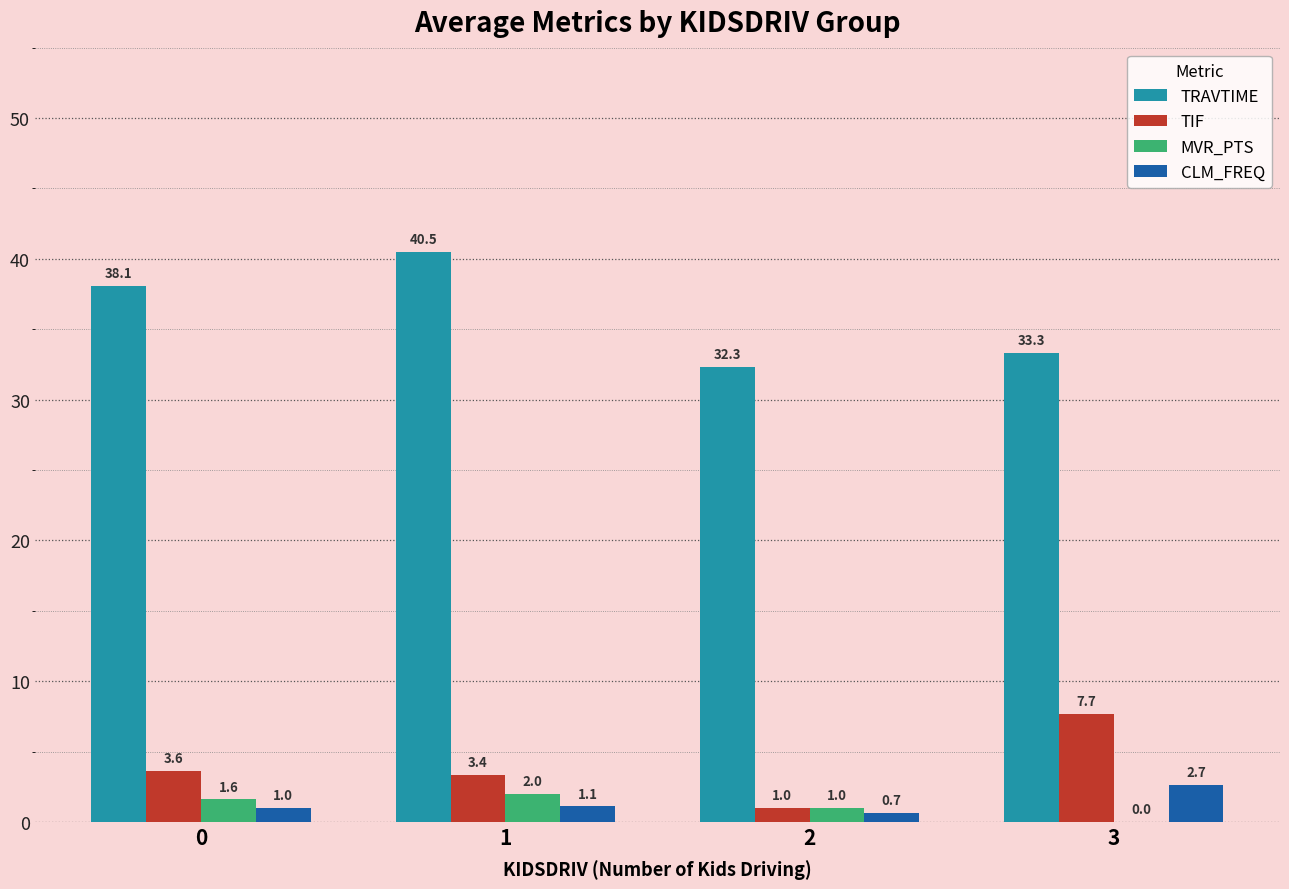

Count the number of data series in this chart.

4